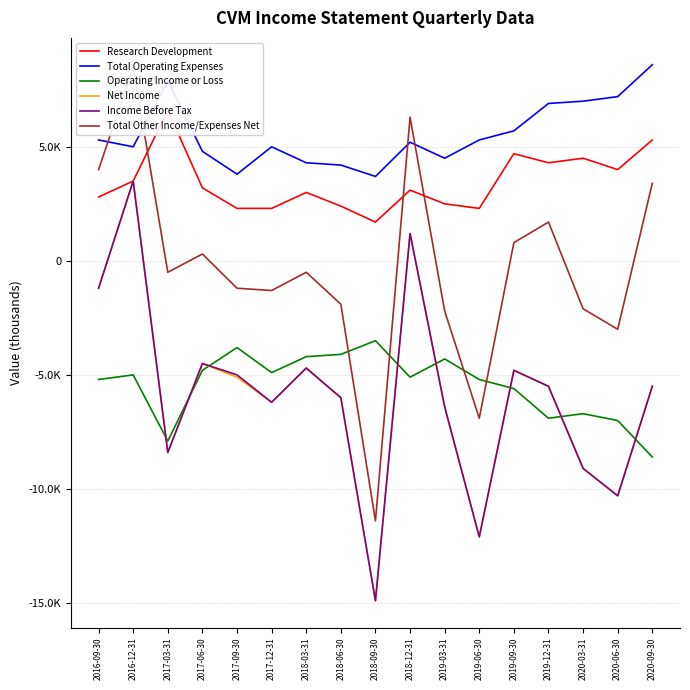

Reading left to right, transcribe all the data shown in this chart.

Research Development: 2016-09-30=2800	2016-12-31=3500	2017-03-31=6600	2017-06-30=3200	2017-09-30=2300	2017-12-31=2300	2018-03-31=3000	2018-06-30=2400	2018-09-30=1700	2018-12-31=3100	2019-03-31=2500	2019-06-30=2300	2019-09-30=4700	2019-12-31=4300	2020-03-31=4500	2020-06-30=4000	2020-09-30=5300
Total Operating Expenses: 2016-09-30=5300	2016-12-31=5000	2017-03-31=7900	2017-06-30=4800	2017-09-30=3800	2017-12-31=5000	2018-03-31=4300	2018-06-30=4200	2018-09-30=3700	2018-12-31=5200	2019-03-31=4500	2019-06-30=5300	2019-09-30=5700	2019-12-31=6900	2020-03-31=7000	2020-06-30=7200	2020-09-30=8600
Operating Income or Loss: 2016-09-30=-5200	2016-12-31=-5000	2017-03-31=-7900	2017-06-30=-4800	2017-09-30=-3800	2017-12-31=-4900	2018-03-31=-4200	2018-06-30=-4100	2018-09-30=-3500	2018-12-31=-5100	2019-03-31=-4300	2019-06-30=-5200	2019-09-30=-5600	2019-12-31=-6900	2020-03-31=-6700	2020-06-30=-7000	2020-09-30=-8600
Net Income: 2016-09-30=-1200	2016-12-31=3500	2017-03-31=-8400	2017-06-30=-4500	2017-09-30=-5100	2017-12-31=-6200	2018-03-31=-4700	2018-06-30=-6000	2018-09-30=-14900	2018-12-31=1200	2019-03-31=-6400	2019-06-30=-12100	2019-09-30=-4800	2019-12-31=-5500	2020-03-31=-9100	2020-06-30=-10300	2020-09-30=-5500
Income Before Tax: 2016-09-30=-1200	2016-12-31=3500	2017-03-31=-8400	2017-06-30=-4500	2017-09-30=-5000	2017-12-31=-6200	2018-03-31=-4700	2018-06-30=-6000	2018-09-30=-14900	2018-12-31=1200	2019-03-31=-6400	2019-06-30=-12100	2019-09-30=-4800	2019-12-31=-5500	2020-03-31=-9100	2020-06-30=-10300	2020-09-30=-5500
Total Other Income/Expenses Net: 2016-09-30=4000	2016-12-31=8500	2017-03-31=-500	2017-06-30=300	2017-09-30=-1200	2017-12-31=-1300	2018-03-31=-500	2018-06-30=-1900	2018-09-30=-11400	2018-12-31=6300	2019-03-31=-2200	2019-06-30=-6900	2019-09-30=800	2019-12-31=1700	2020-03-31=-2100	2020-06-30=-3000	2020-09-30=3400